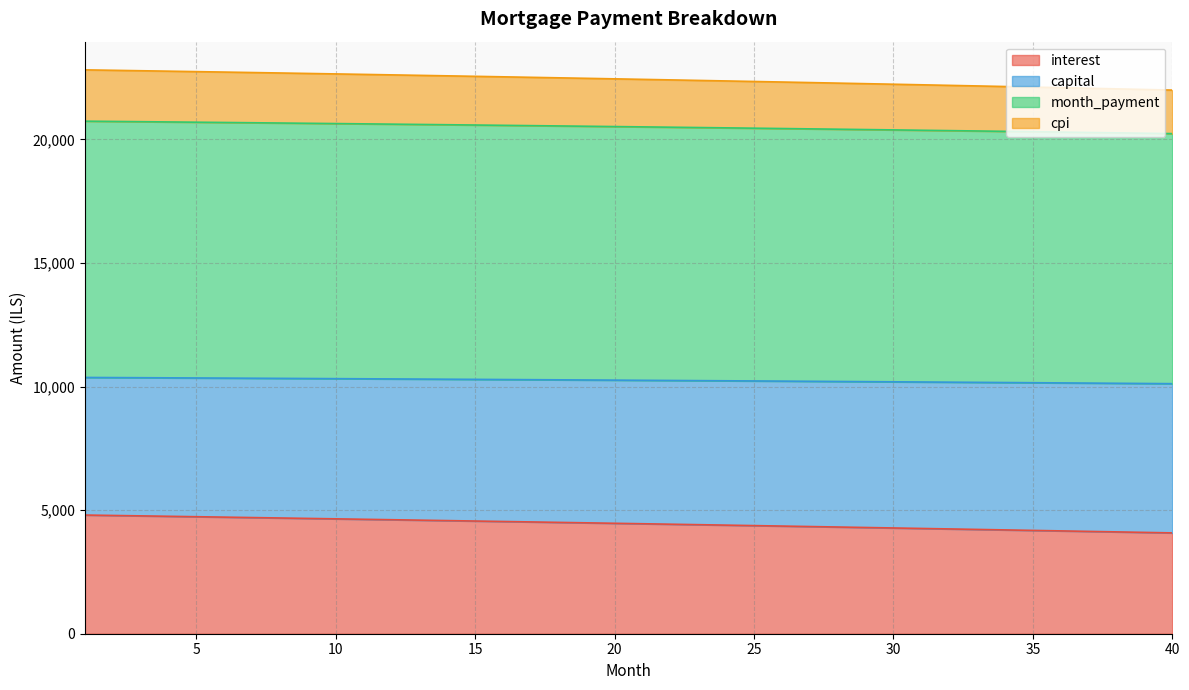

What is the difference between the maximum and minimum values in the interest series?

722.3